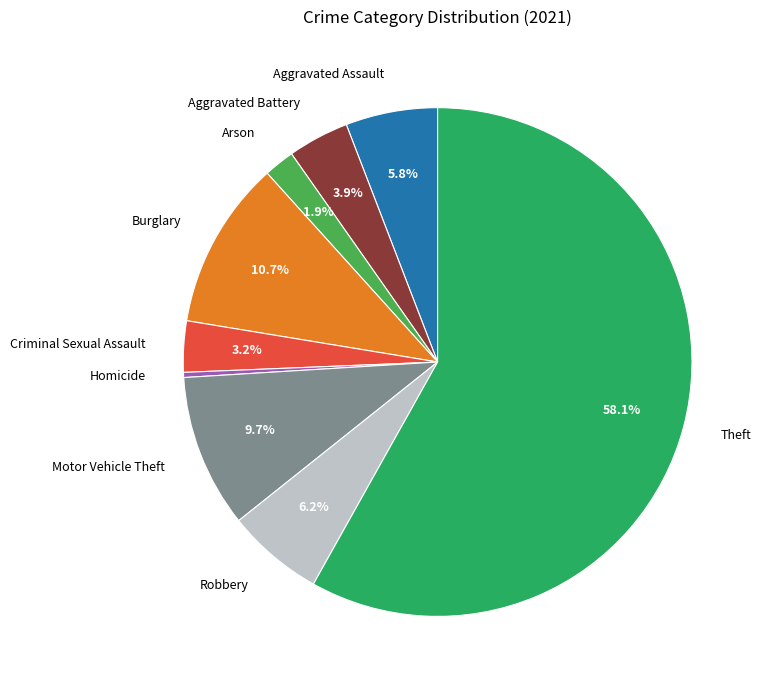

What percentage do Aggravated Battery and Aggravated Assault together represent?

9.7%